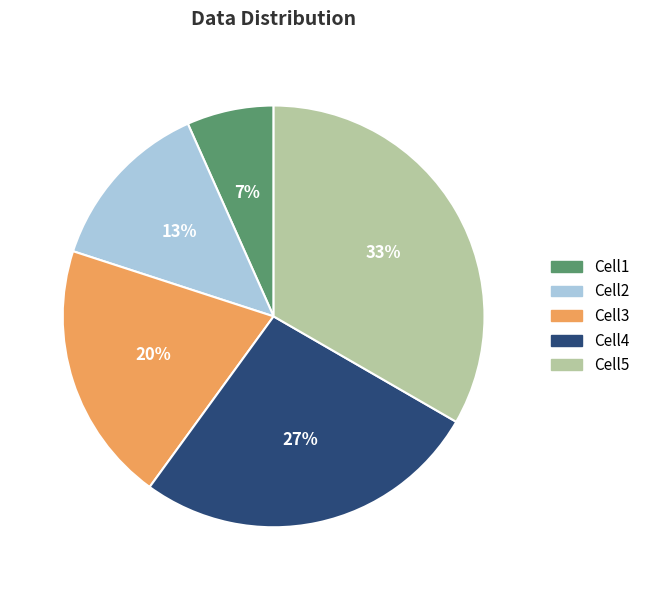

Which has a higher value, Cell2 or Cell4?

Cell4